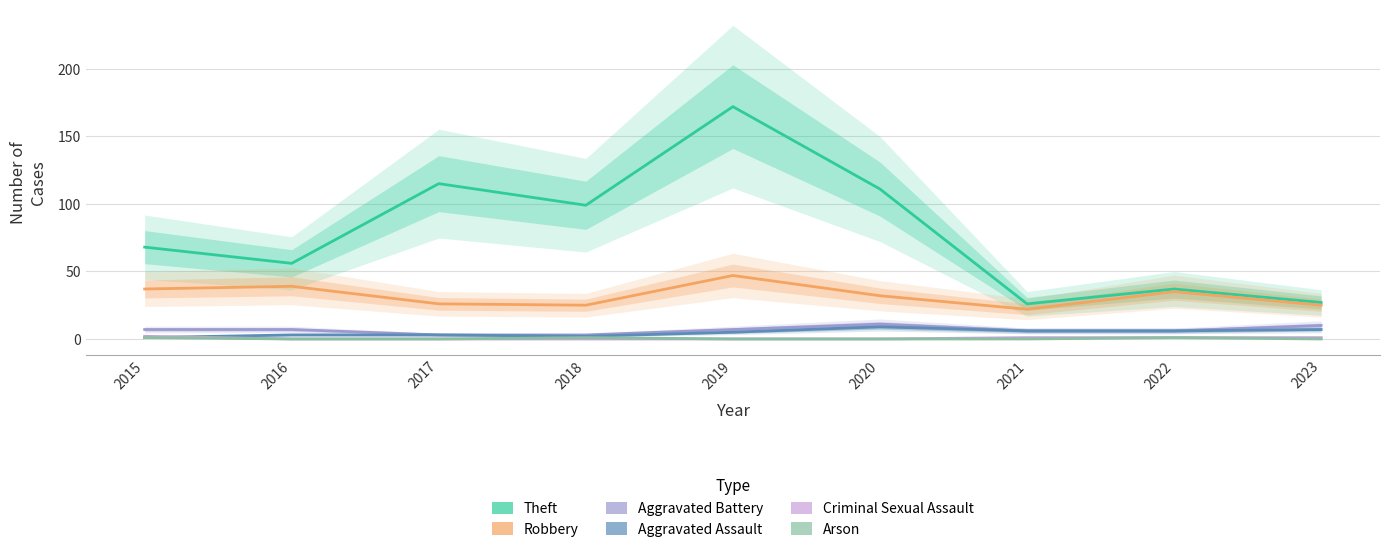

Which category has the lowest value across all series?

2016